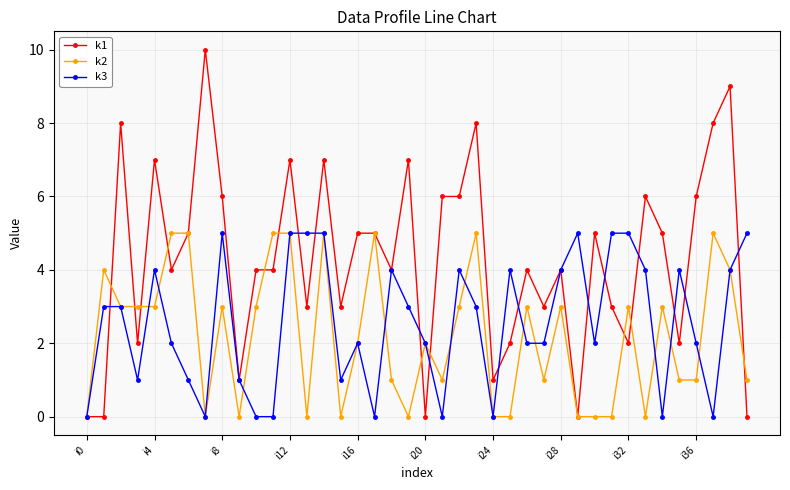

Which series has the largest total across all categories?

k1